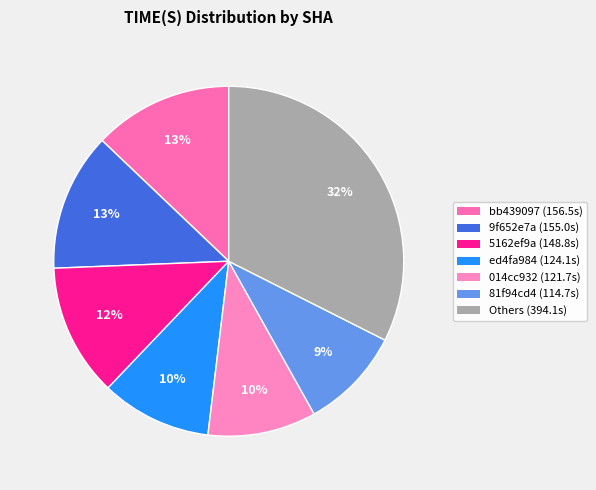

Is there any slice that represents more than half of the pie?

No